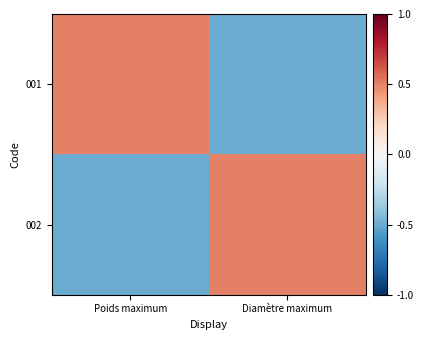

Which has a higher value, Diamètre maximum or Poids maximum?

Poids maximum